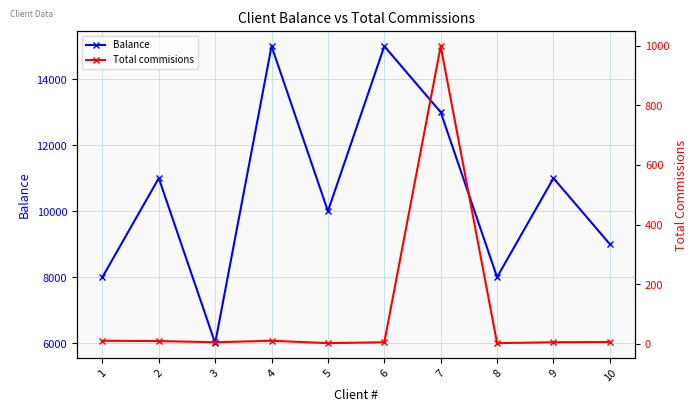

True or false: Total commisions and Balance cross at least once.

False